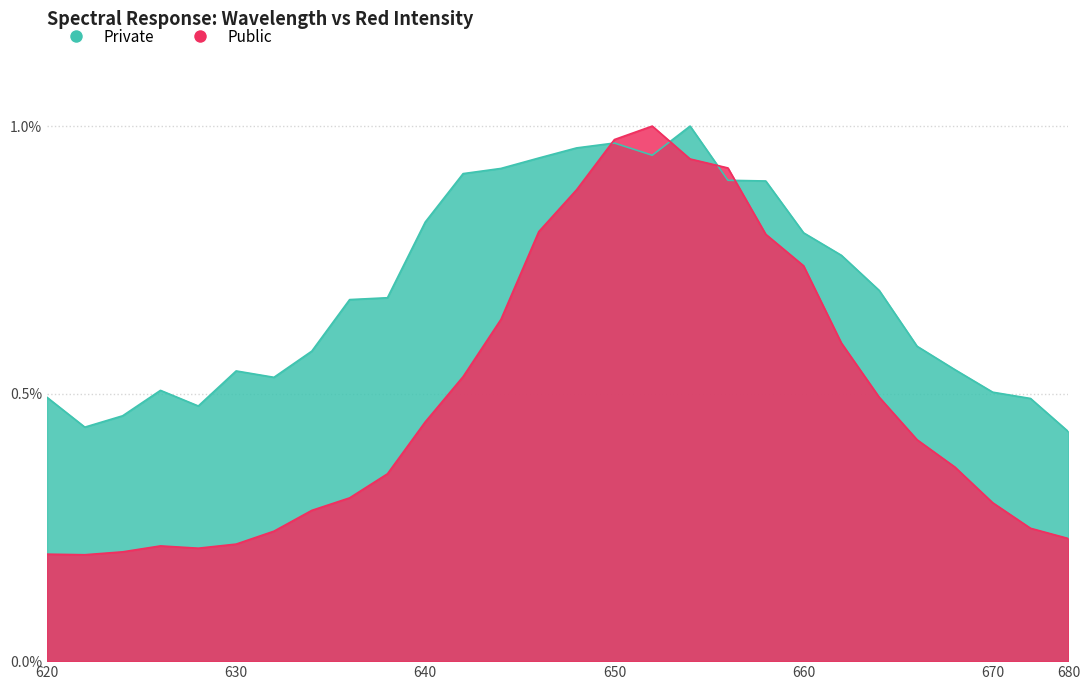

At which category does Private reach its first local peak?

3